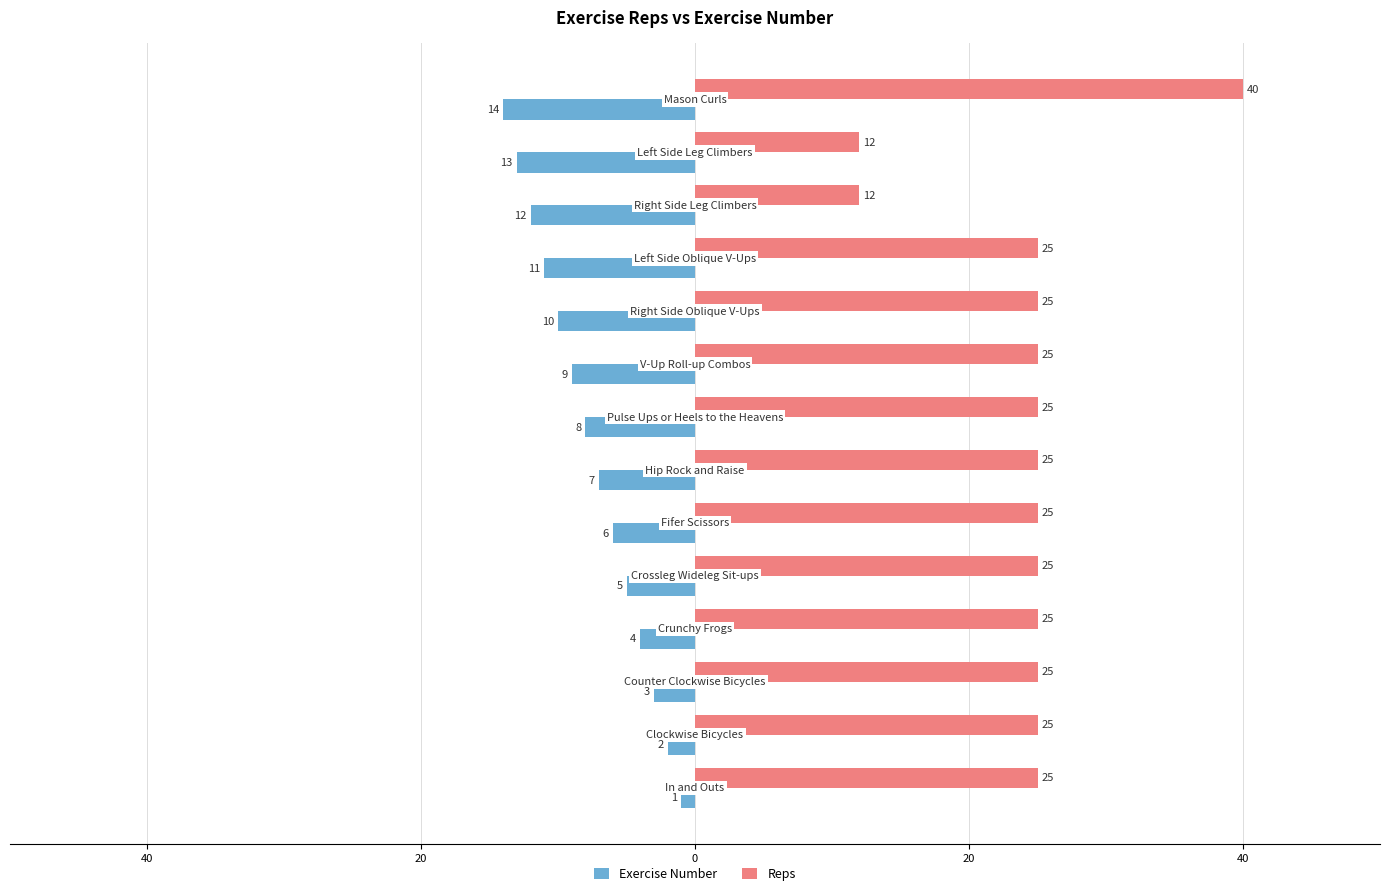

What are all the series names shown in the legend?

Exercise Number, Reps